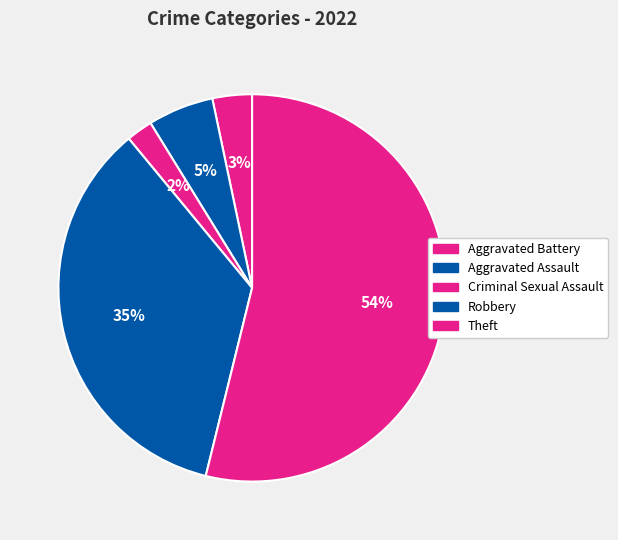

How many segments does this pie chart have?

5